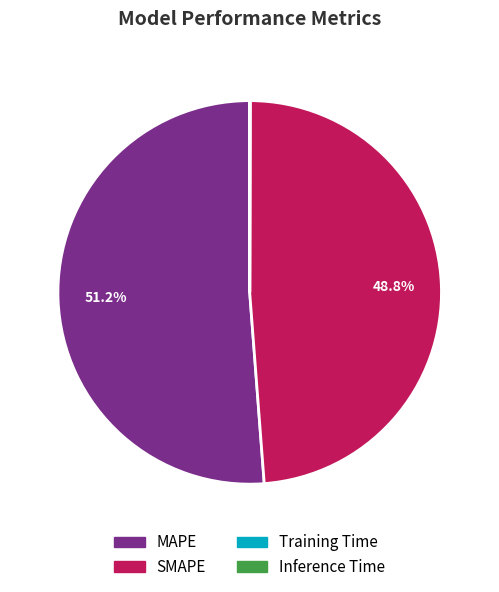

What is the largest slice in the pie chart?

MAPE